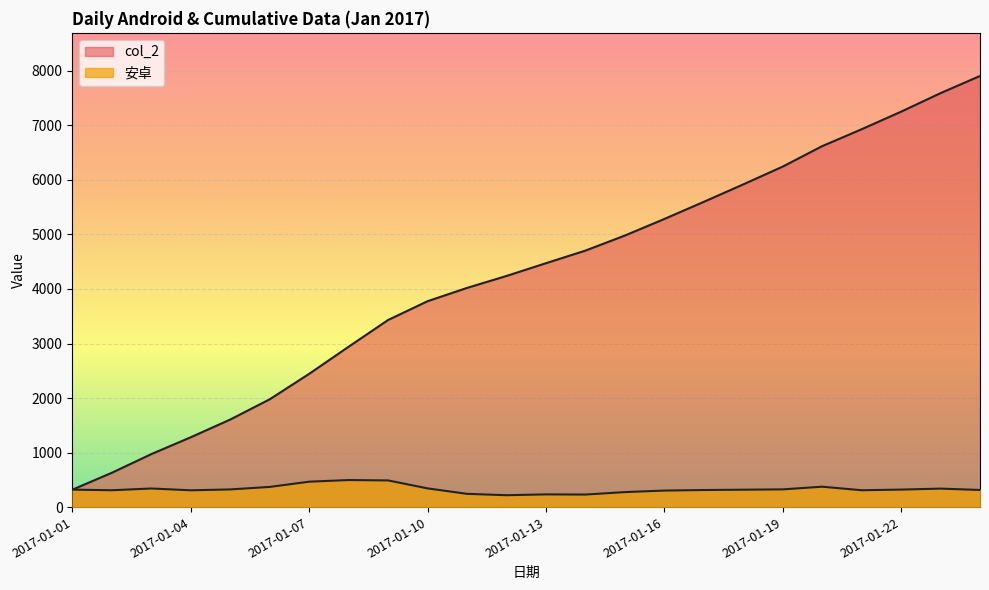

Which series changed the most between 2017-01-04 and 2017-01-08?

col_2